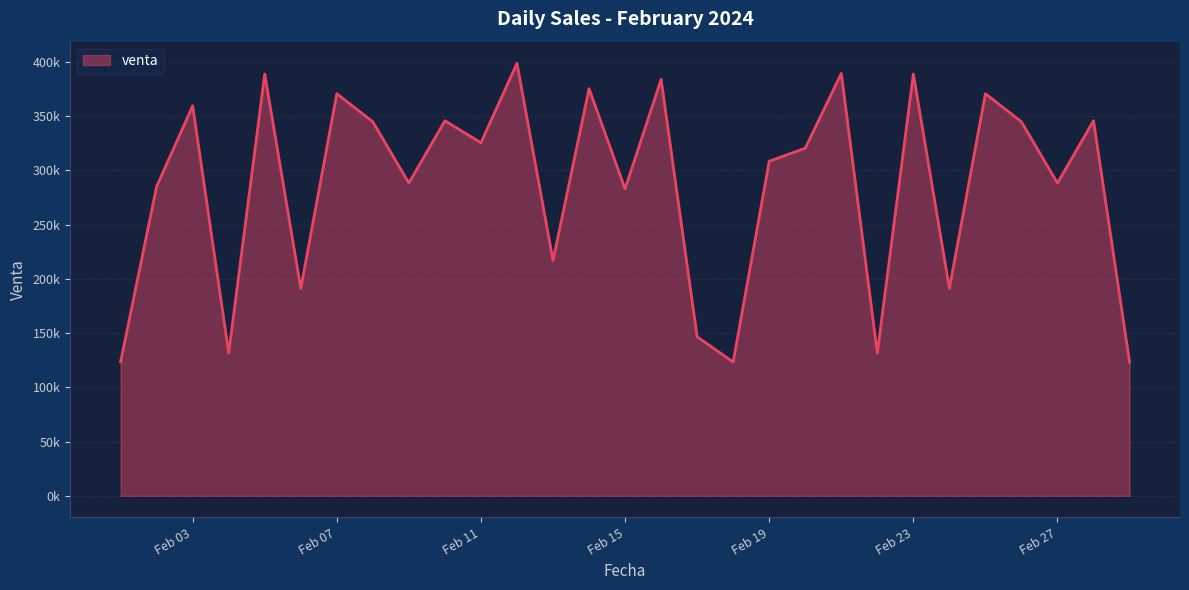

What is the maximum value shown in the chart?

398705.3